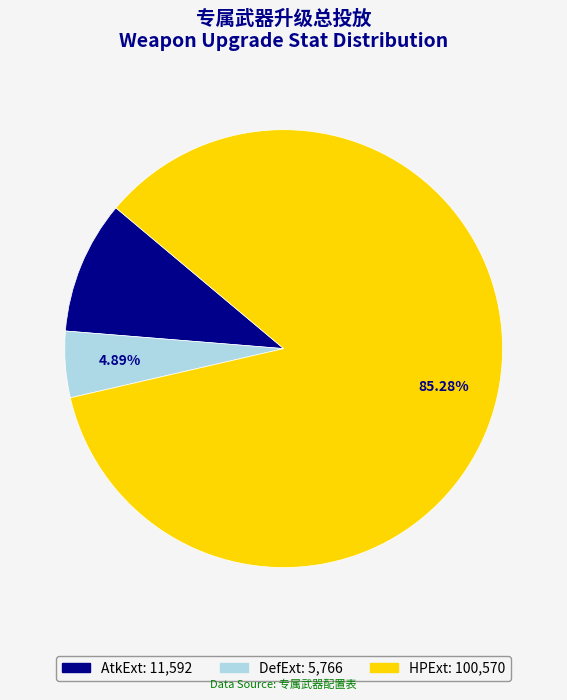

What is the majority slice?

HPExt